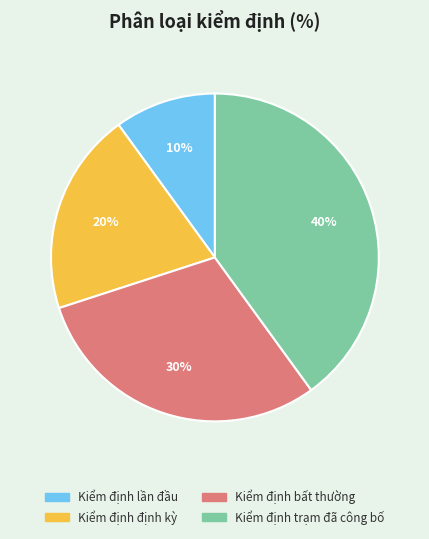

To the nearest percent, what is the average slice percentage?

25%